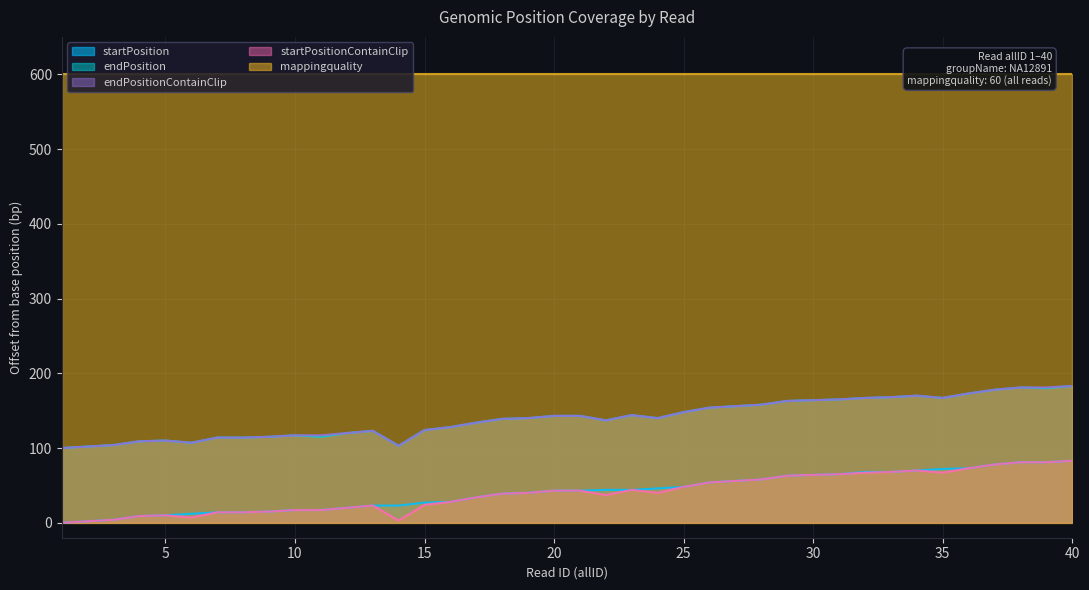

The startPosition series shows 19 at 17. True or false?

False